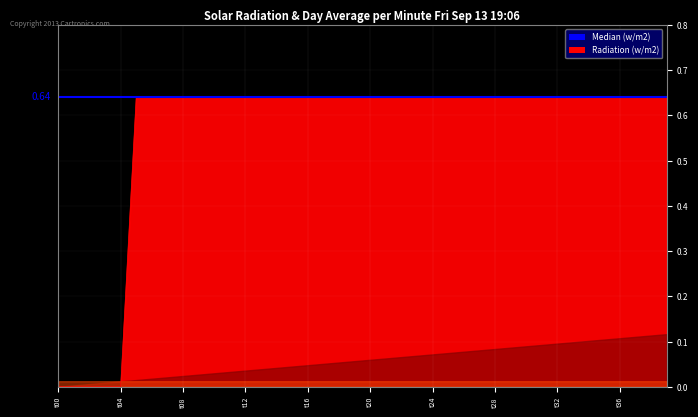

The value of col_10 at 25 is 0.0. True or false?

False